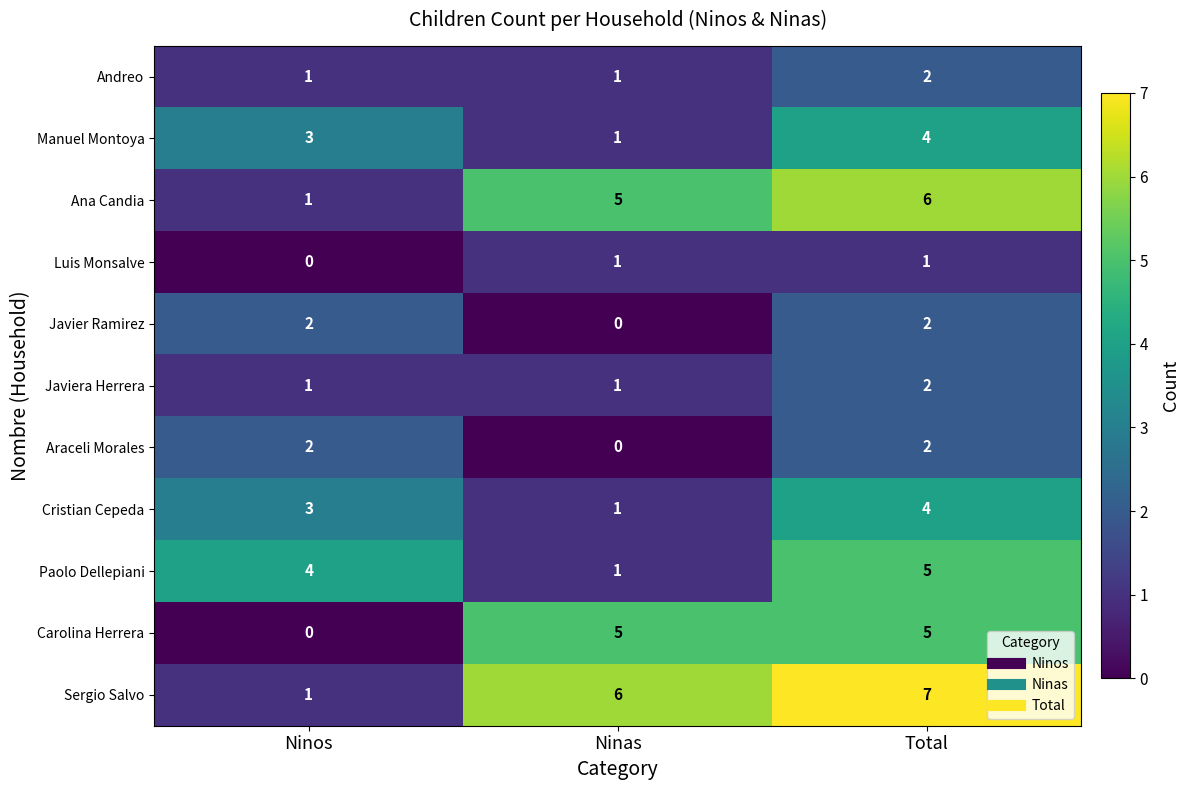

Which label corresponds to the largest value in the chart?

Total